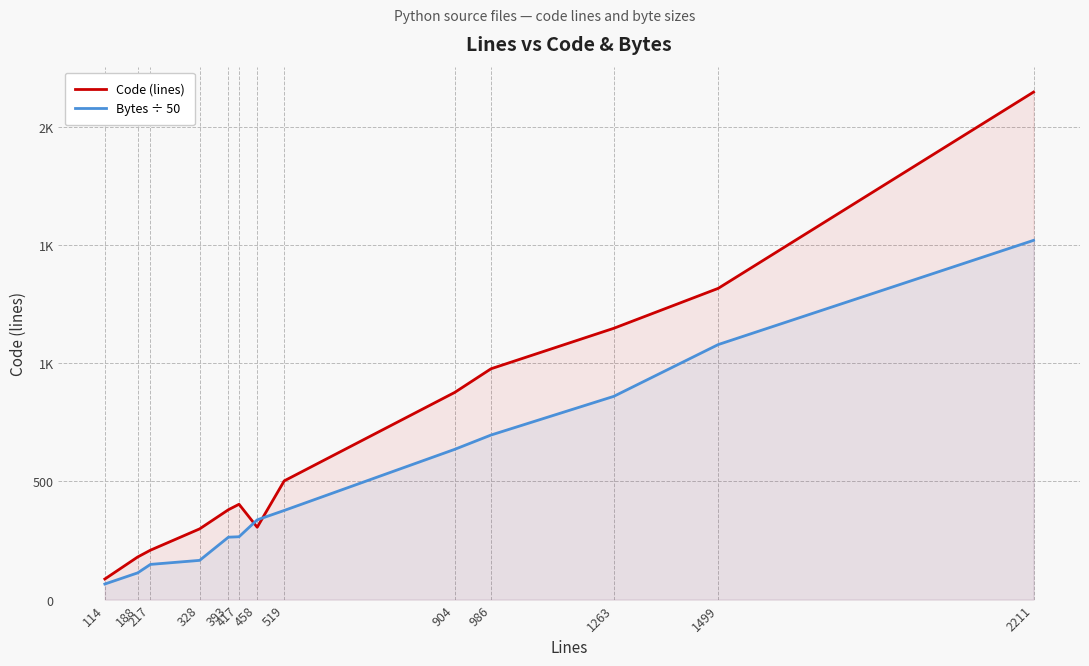

Does the chart display data point markers on the line(s)?

No